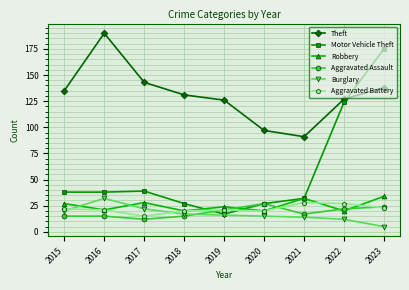

What is the difference between the maximum and minimum values in the Theft series?

99